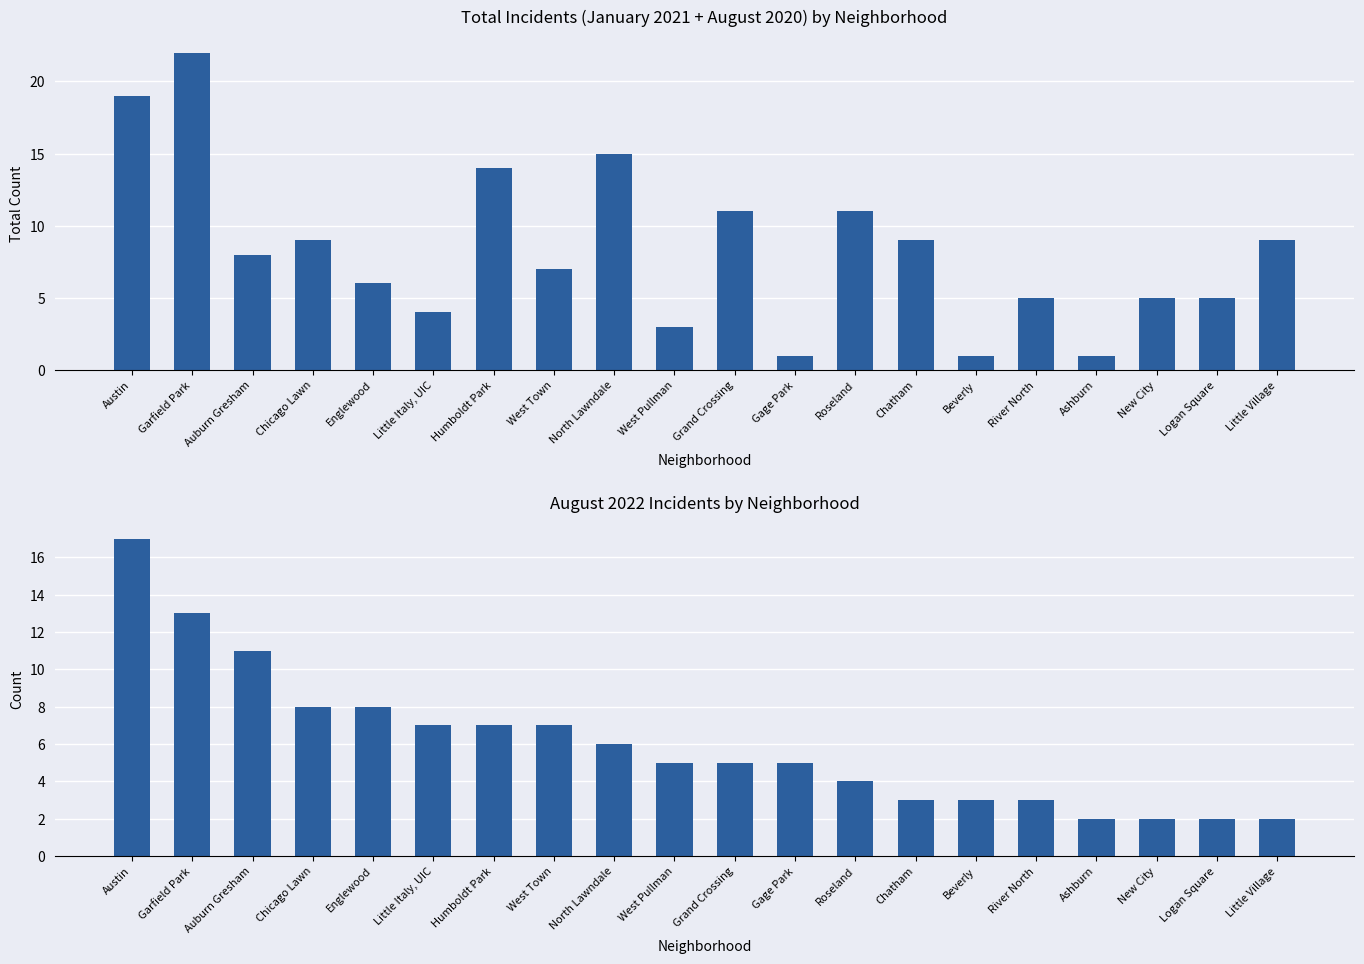

List the labels in order of August 2022 value, largest first.

Austin, Garfield Park, Auburn Gresham, Chicago Lawn, Englewood, Little Italy, UIC, Humboldt Park, West Town, North Lawndale, West Pullman, Grand Crossing, Gage Park, Roseland, Chatham, Beverly, River North, Ashburn, New City, Logan Square, Little Village